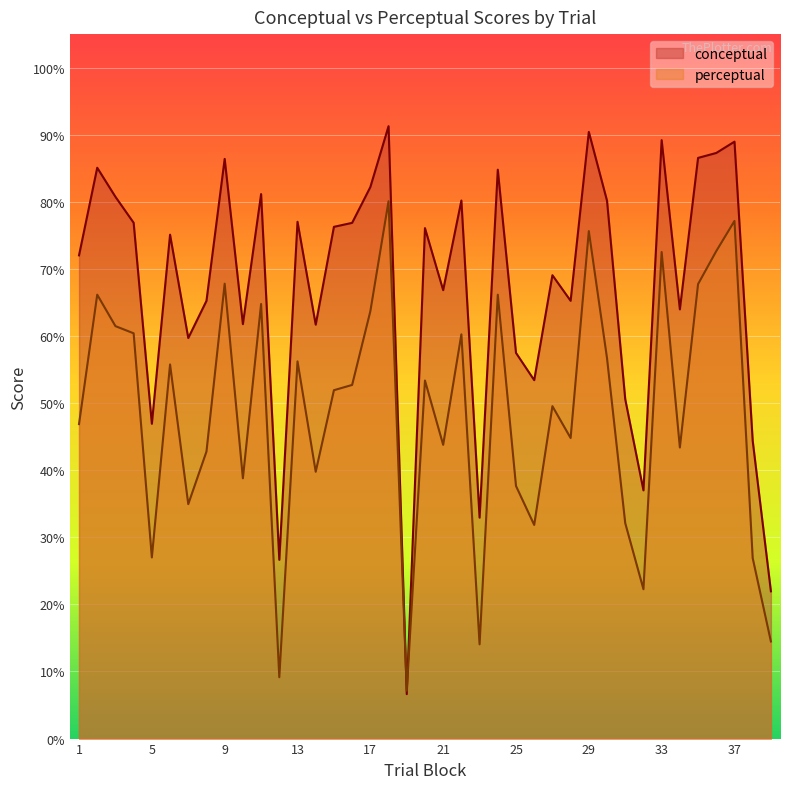

How many distinct data groups are displayed?

2